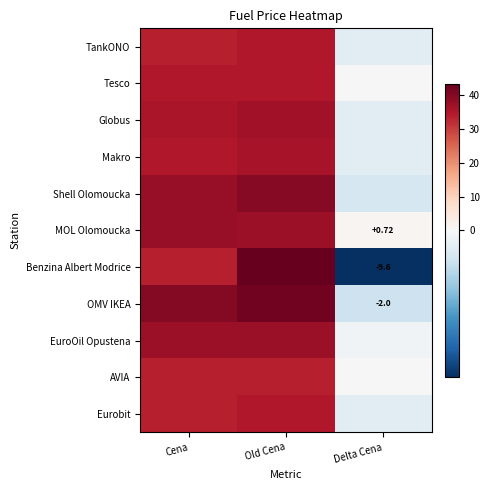

What is the maximum value for EuroOil Opustena?

37.5